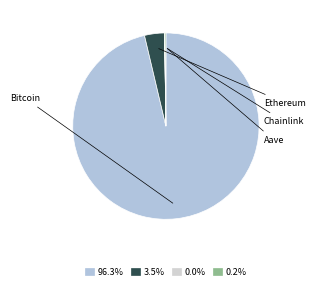

To the nearest percent, what portion does Bitcoin represent?

96%